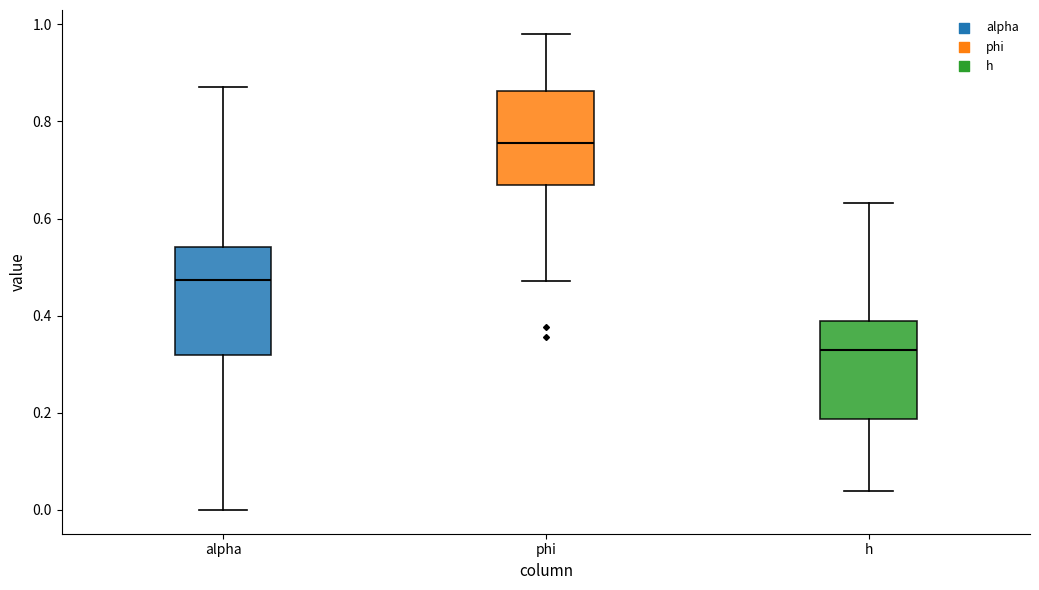

Reading left to right, read every box against the y-axis: the position of its median line, the range the box covers, and the ends of its whiskers. The values are not printed on the chart, so give them approximately, as read against the axis.

alpha: median 0.48, box 0.32 to 0.54, whiskers 0.00 to 0.88
phi: median 0.76, box 0.66 to 0.86, whiskers 0.48 to 0.98
h: median 0.34, box 0.18 to 0.38, whiskers 0.04 to 0.64